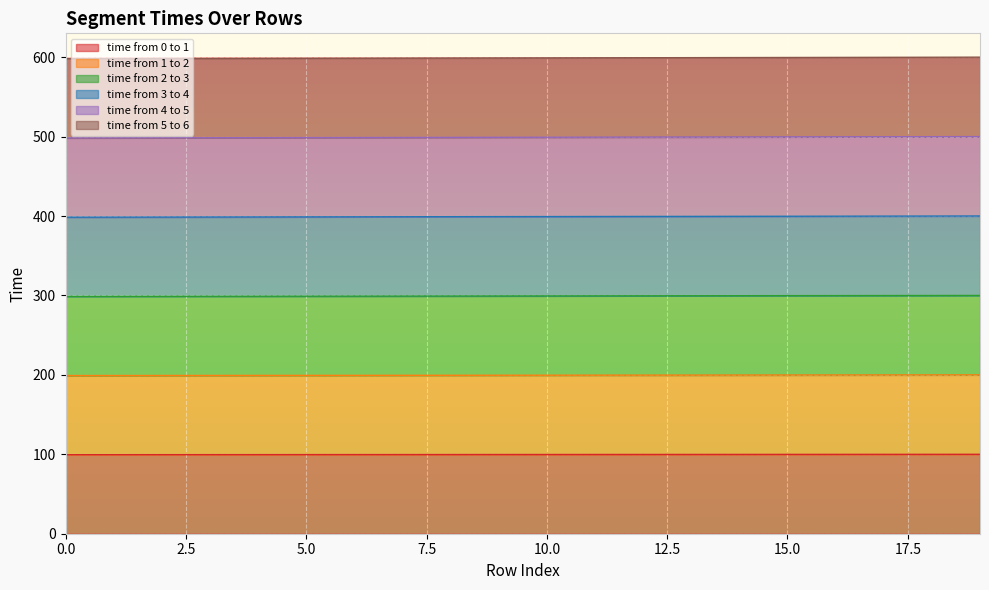

Which label corresponds to the largest value in the chart?

19